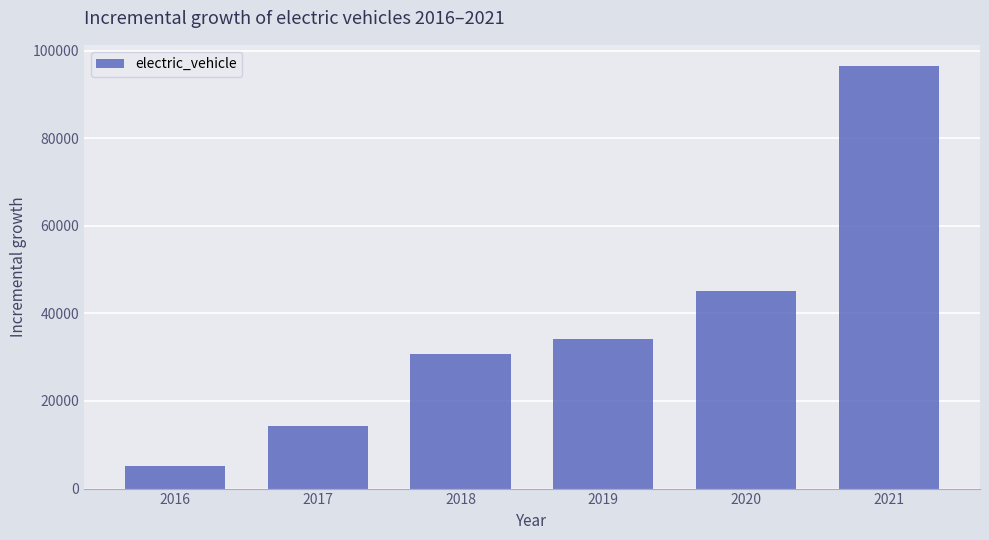

Which has a higher value, 2018 or 2019?

2019